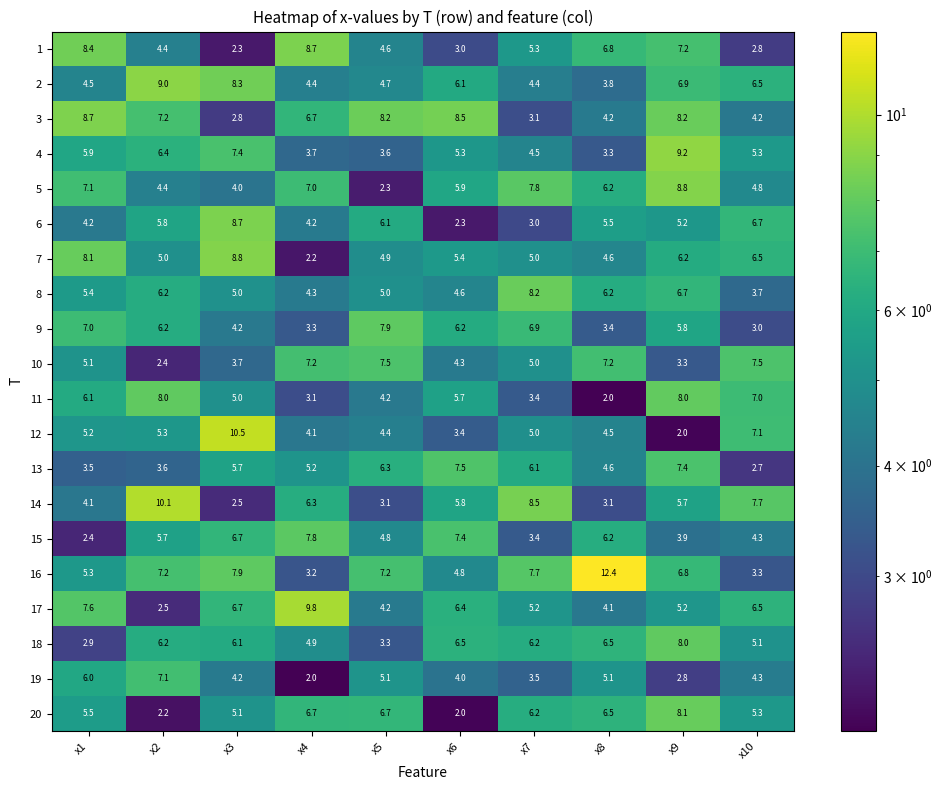

Where is 5 nearest to the value 5?

x10